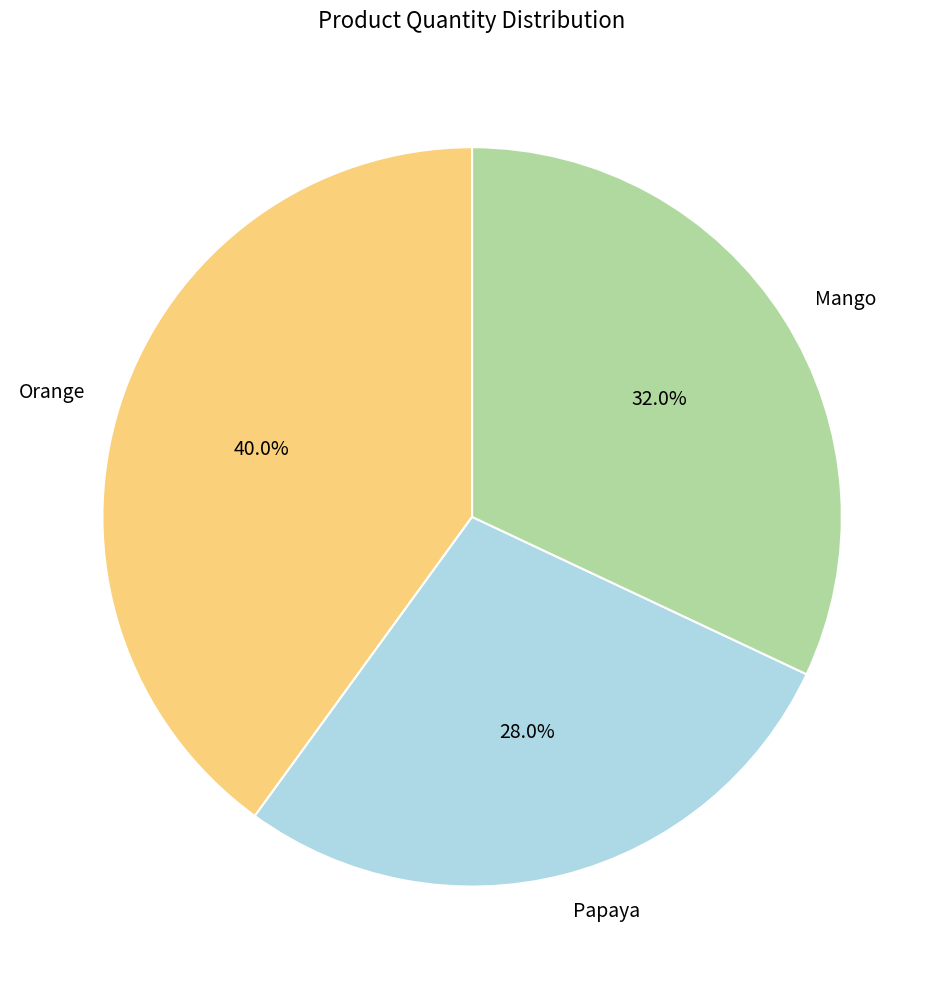

Rank the categories by value from lowest to highest.

Papaya, Mango, Orange